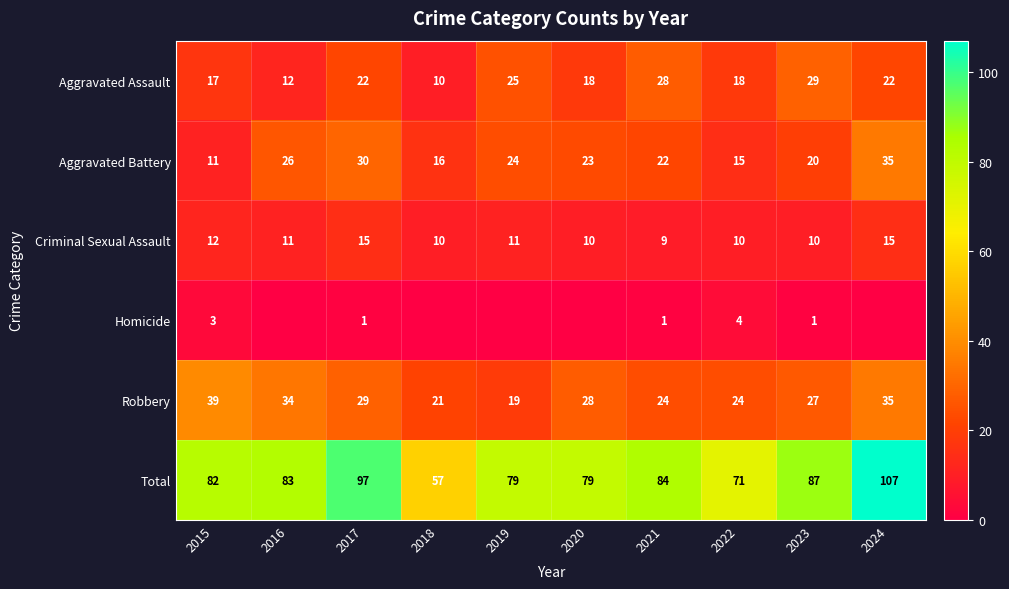

What is the total value across all series at 2023?

174